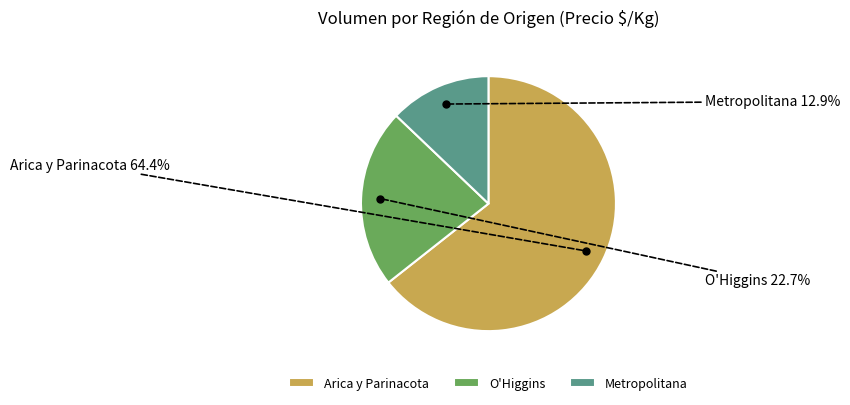

What portion of the pie excludes O'Higgins?

77.3%